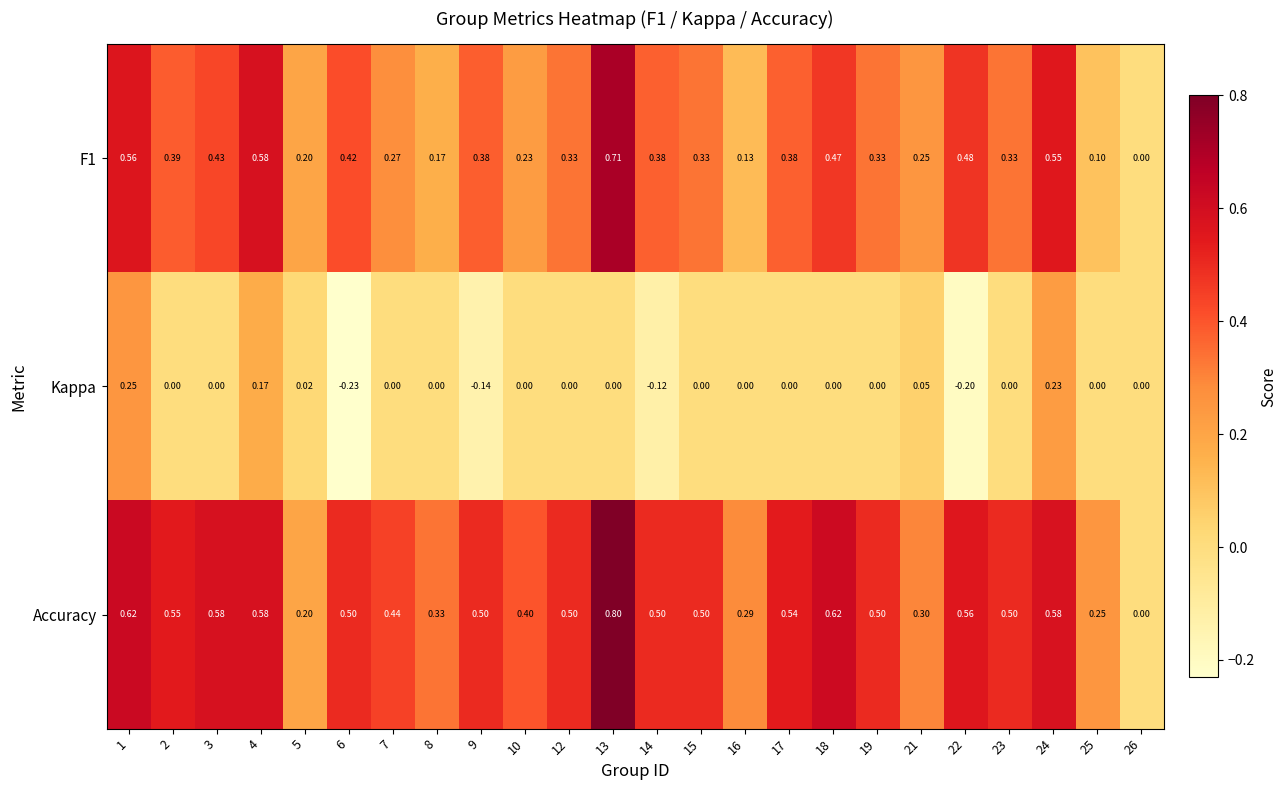

Which series has the widest spread of values?

Accuracy